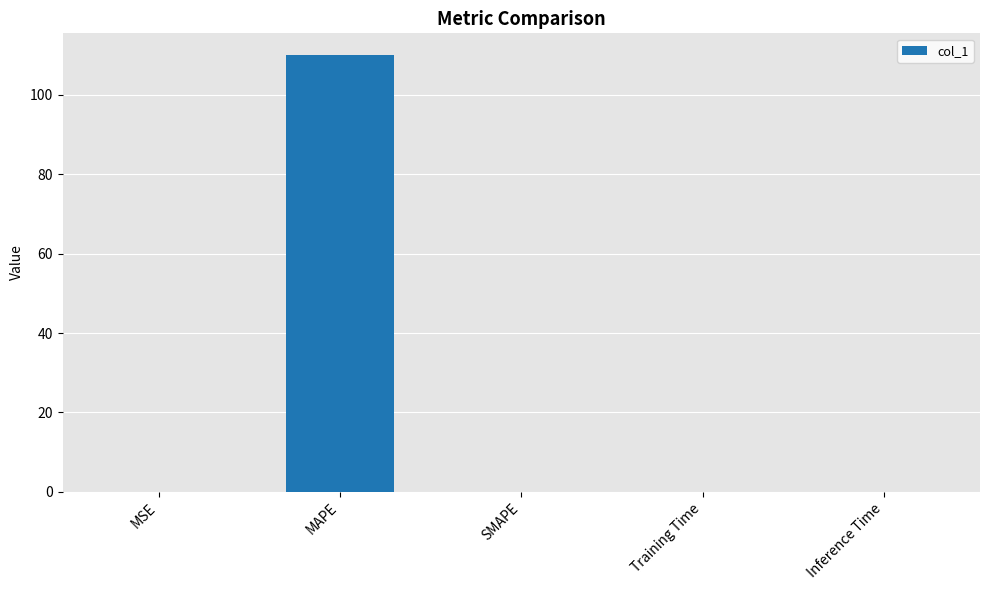

At which category does the chart reach its peak across all series?

MAPE